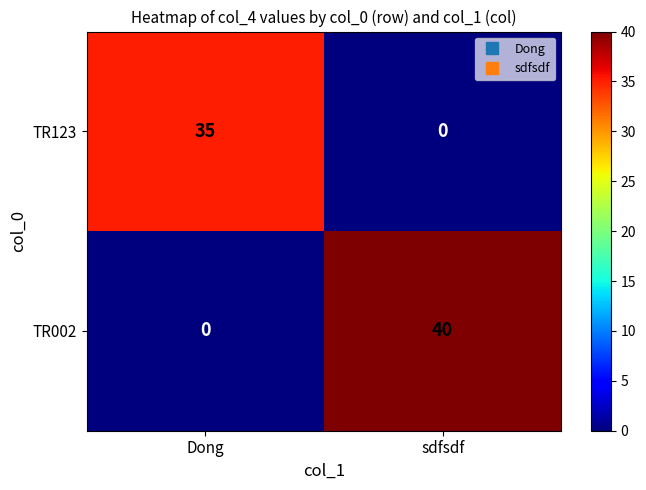

The value of TR123 at sdfsdf is 0. True or false?

True